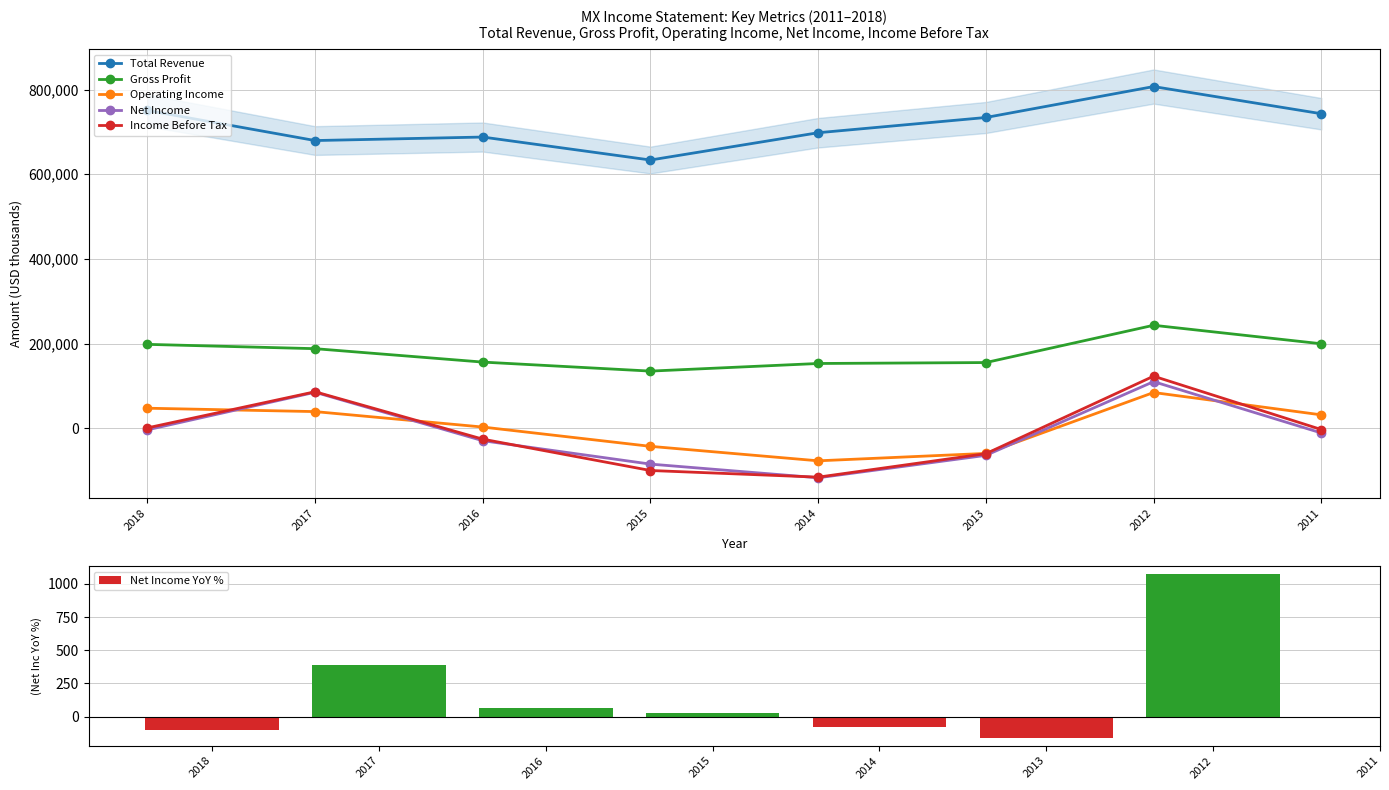

What is the total value across all series at 2016?

791465.1